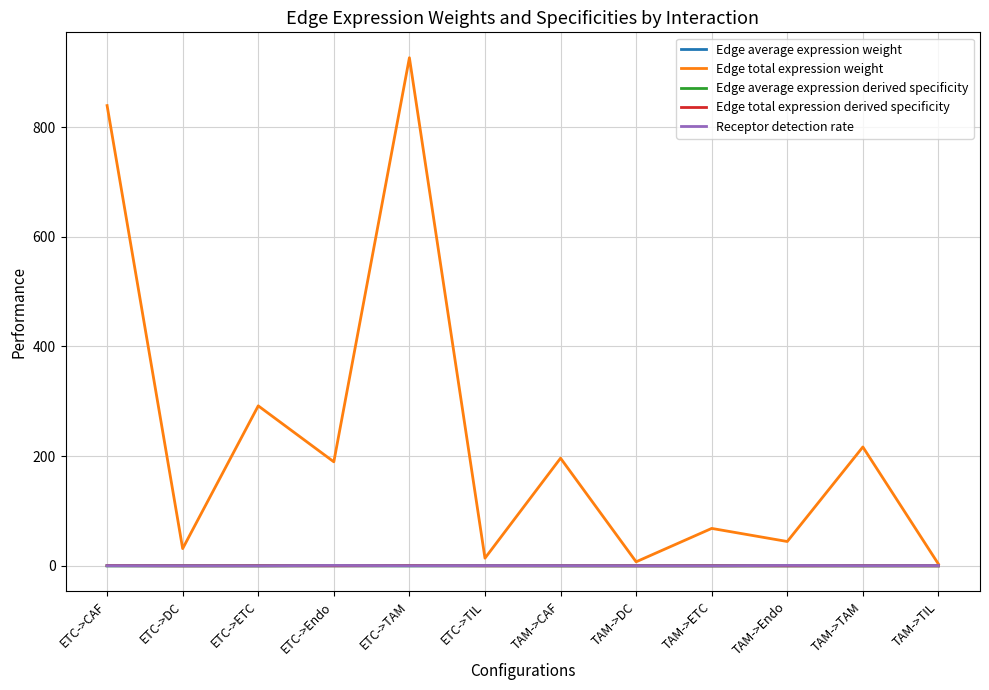

The value of Edge total expression derived specificity at TAM->ETC is 0.0. True or false?

True